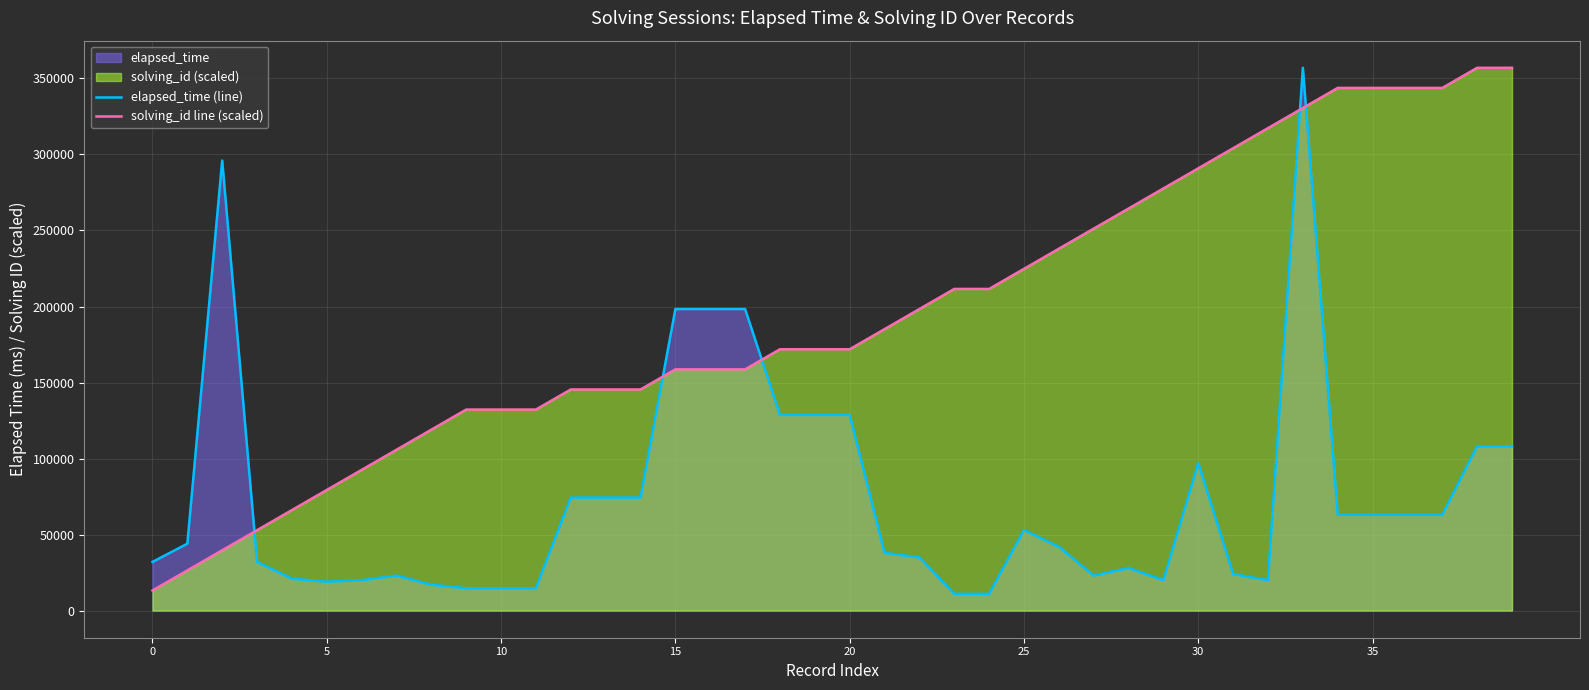

The solving_id line (scaled) series shows 211555.6 at 23. True or false?

True